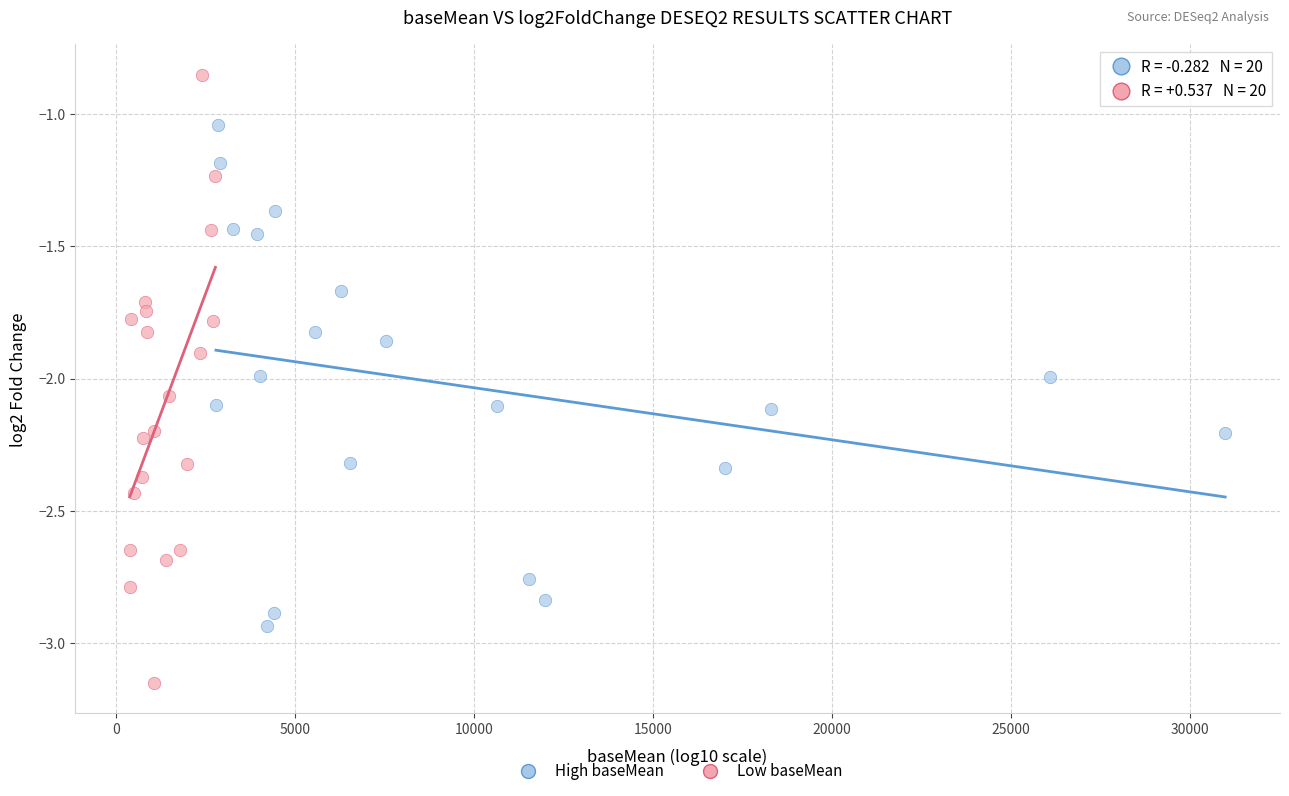

Which series reaches the maximum Y coordinate?

Low baseMean